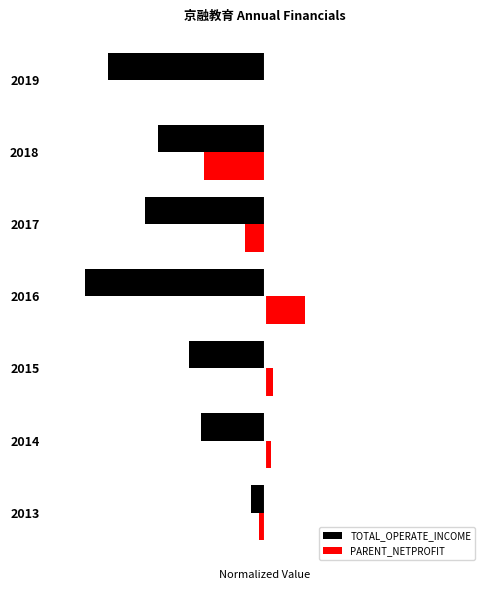

What are all the series names shown in the legend?

TOTAL_OPERATE_INCOME, PARENT_NETPROFIT